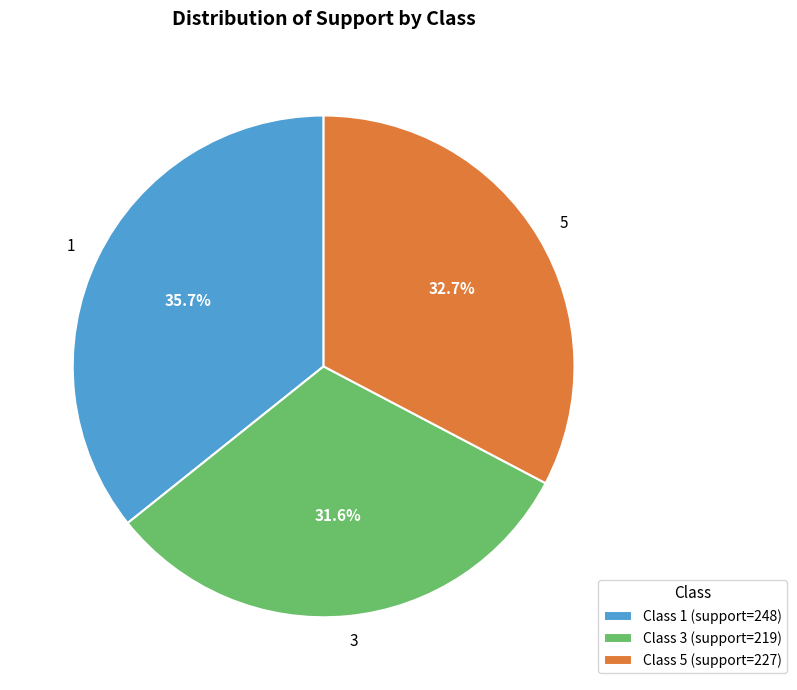

Rank the categories by value from highest to lowest.

1, 5, 3